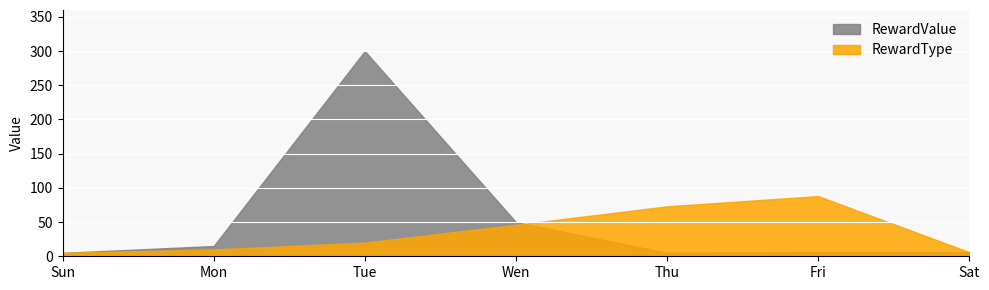

True or false: RewardType has more than 0 interior local peaks.

True